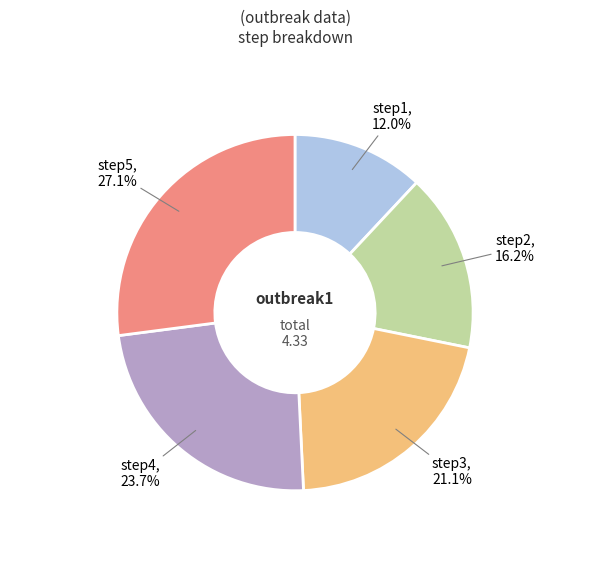

True or false: step3 accounts for 21% of the total.

True